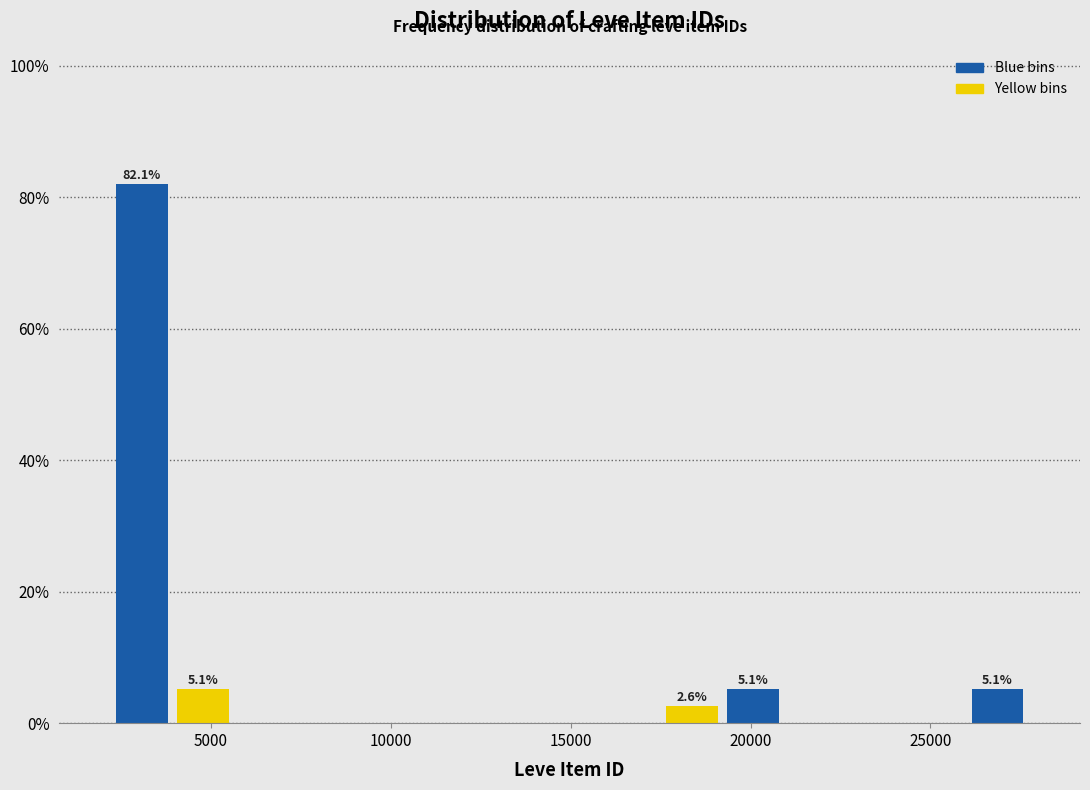

Read against the x-axis, roughly where is the centre of the tallest bar?

3000